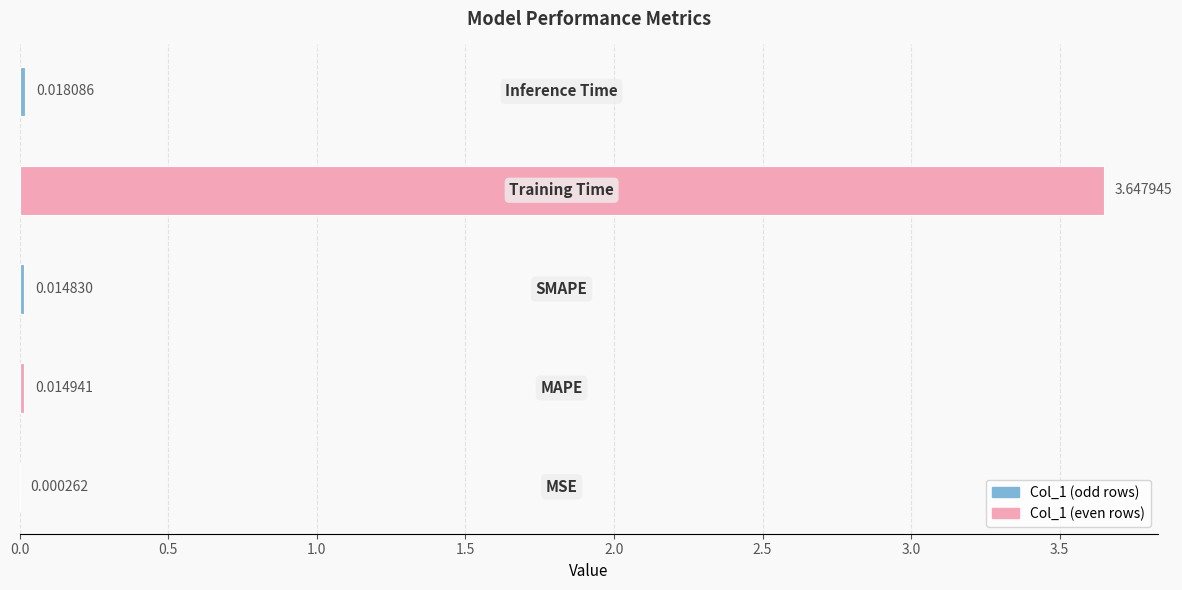

What is the sum of all values?

3.7